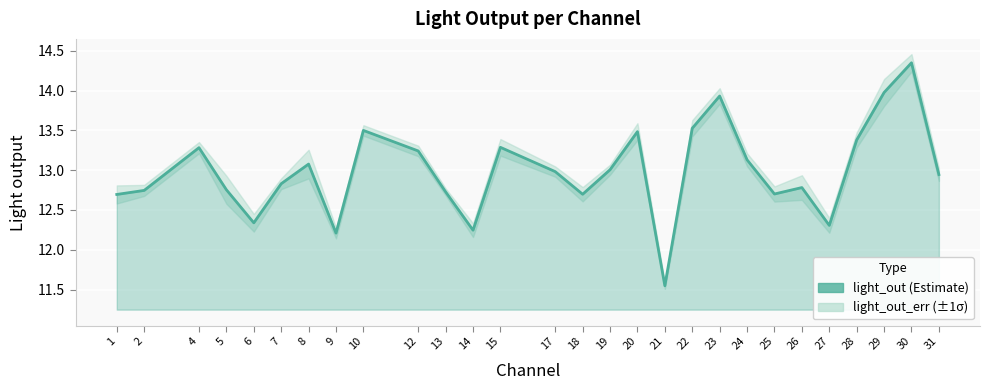

What is the ratio of the value at 10 to the value at 24?

1.0